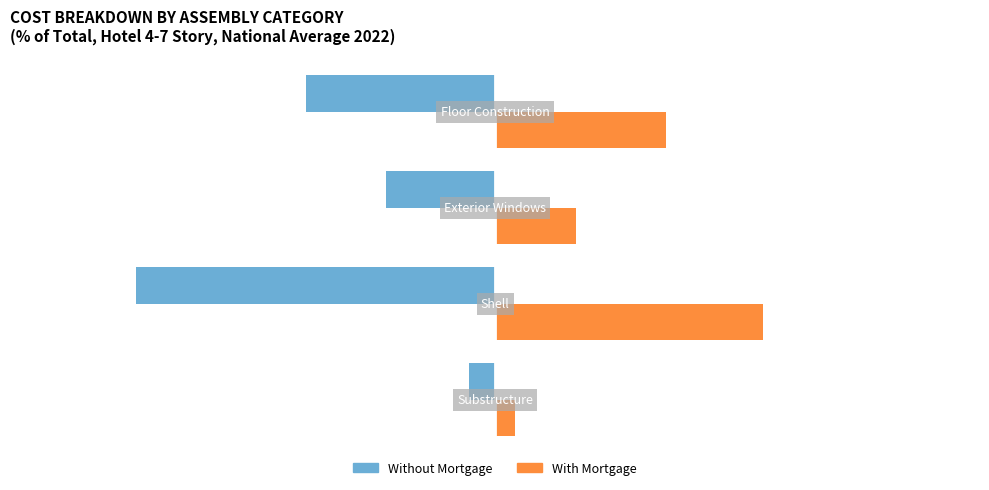

Which series has the largest range (max minus min)?

Without Mortgage